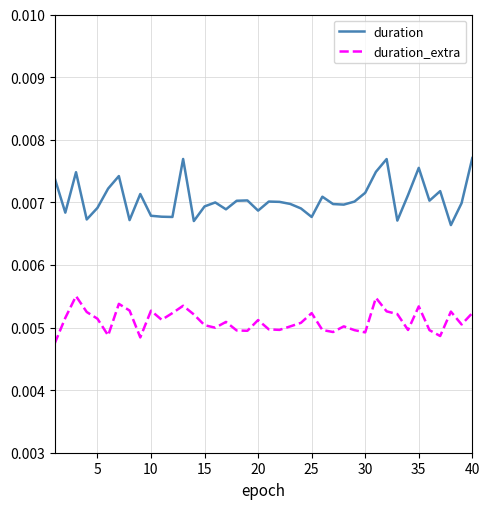

True or false: duration_extra and duration cross at least once.

False